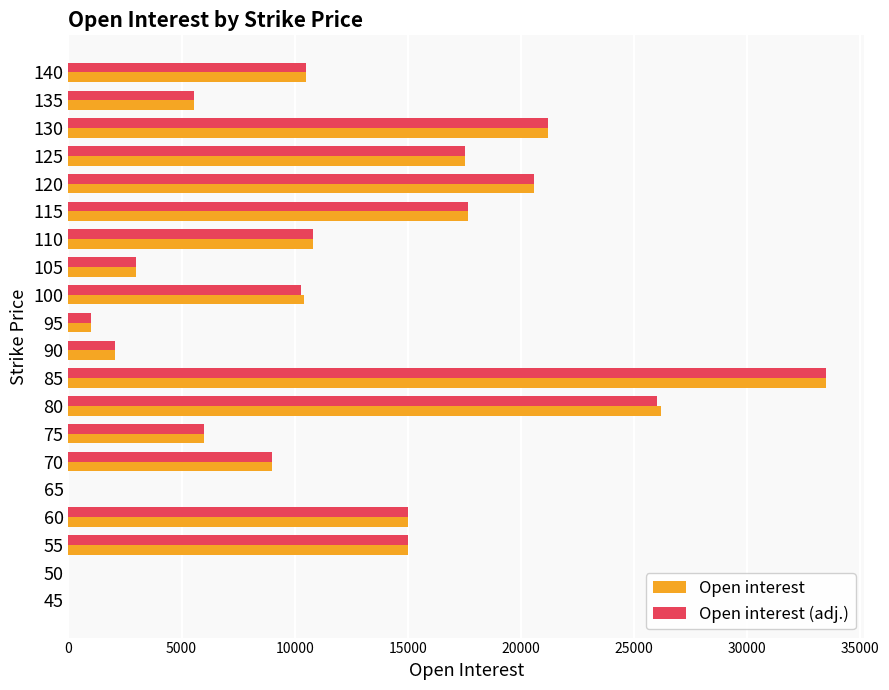

The value of Open interest (adj.) at 140 is 10500. True or false?

True